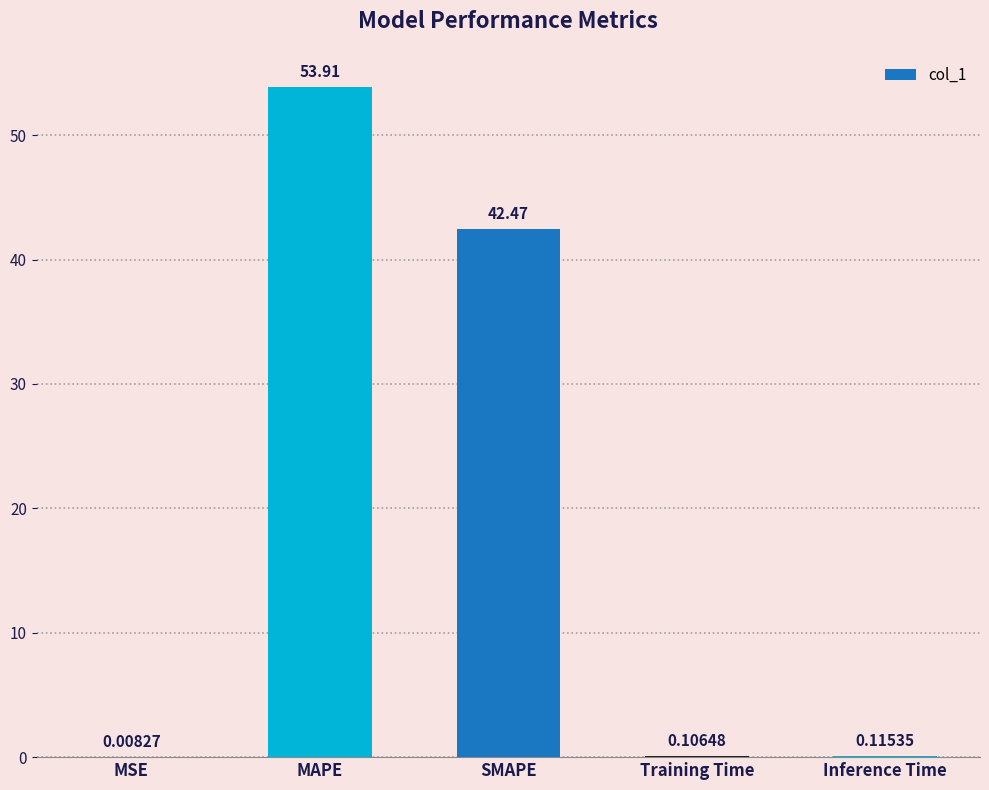

Which category has the highest value across all series?

MAPE